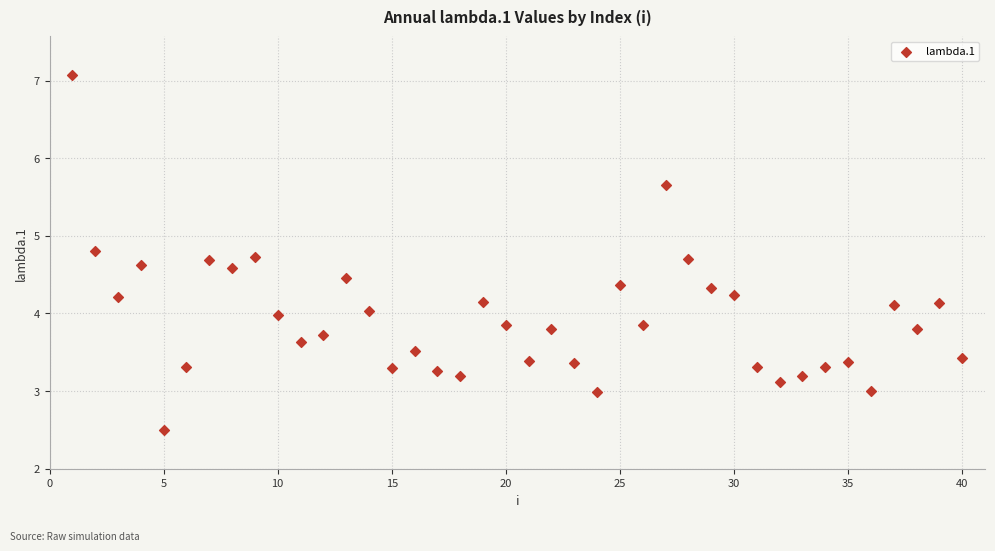

What is the range of X values (max minus min)?

39.0